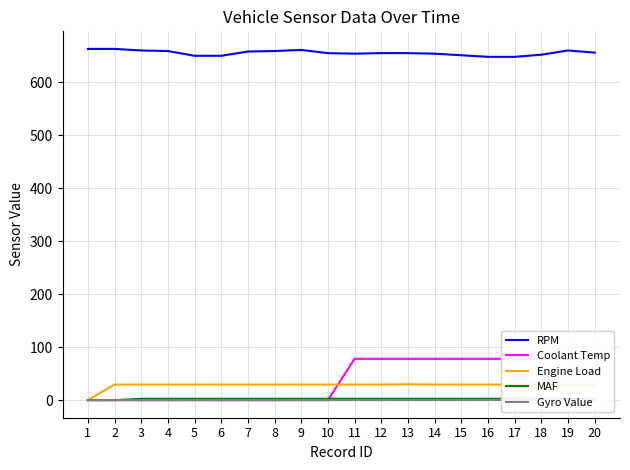

Reading right to left, what are all the values shown in this chart?

RPM: 20=656.0	19=660.0	18=652.0	17=648.0	16=648.0	15=651.0	14=654.0	13=655.0	12=655.0	11=654.0	10=655.0	9=661.0	8=659.0	7=658.0	6=650.0	5=650.0	4=659.0	3=660.0	2=663.0	1=663.0
Coolant Temp: 20=79.0	19=78.0	18=78.0	17=78.0	16=78.0	15=78.0	14=78.0	13=78.0	12=78.0	11=78.0	10=0.0	9=0.0	8=0.0	7=0.0	6=0.0	5=0.0	4=0.0	3=0.0	2=0.0	1=0.0
Engine Load: 20=29.4	19=29.0	18=29.8	17=29.4	16=29.4	15=29.4	14=29.4	13=29.8	12=29.4	11=29.4	10=29.4	9=29.4	8=29.4	7=29.4	6=29.4	5=29.4	4=29.4	3=29.4	2=29.4	1=0.0
MAF: 20=2.6	19=2.6	18=2.6	17=2.6	16=2.5	15=2.5	14=2.6	13=2.6	12=2.6	11=2.6	10=2.6	9=2.6	8=2.6	7=2.6	6=2.6	5=2.6	4=2.6	3=2.6	2=0.0	1=0.0
Gyro Value: 20=0.1	19=0.0	18=0.0	17=-0.0	16=0.4	15=0.1	14=0.1	13=0.1	12=0.0	11=0.1	10=0.0	9=0.1	8=-0.0	7=0.0	6=-0.0	5=0.1	4=-0.1	3=0.0	2=0.1	1=0.0